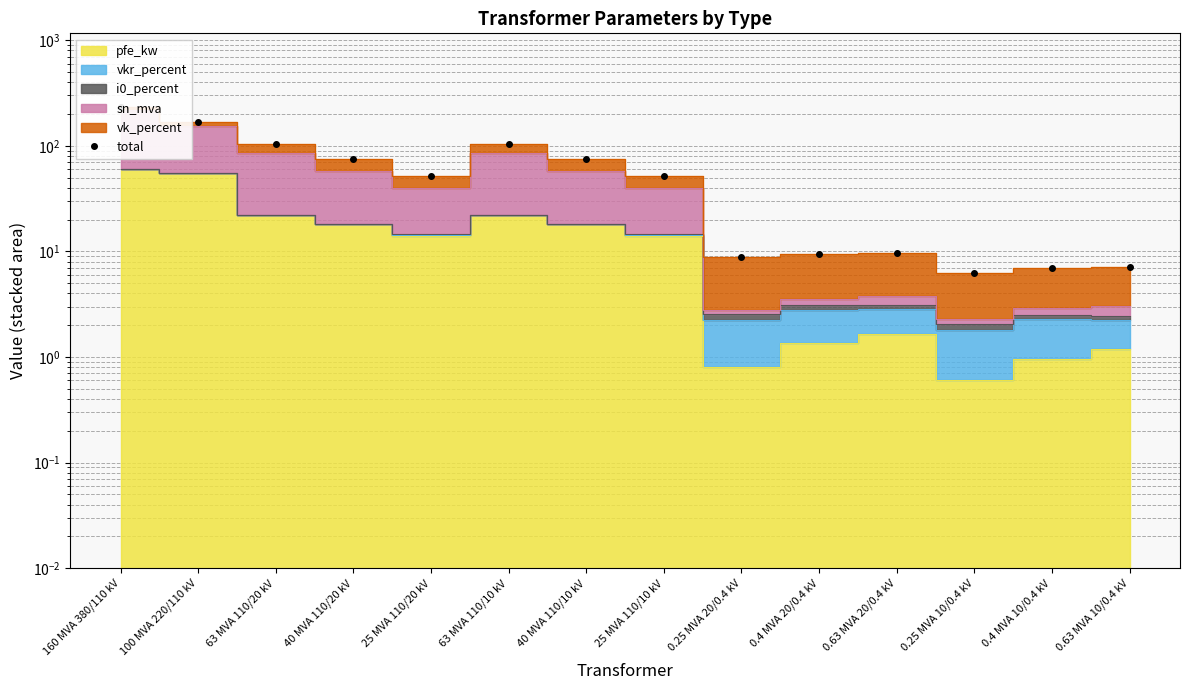

Read the value at 63 MVA 110/10 kV.

103.4